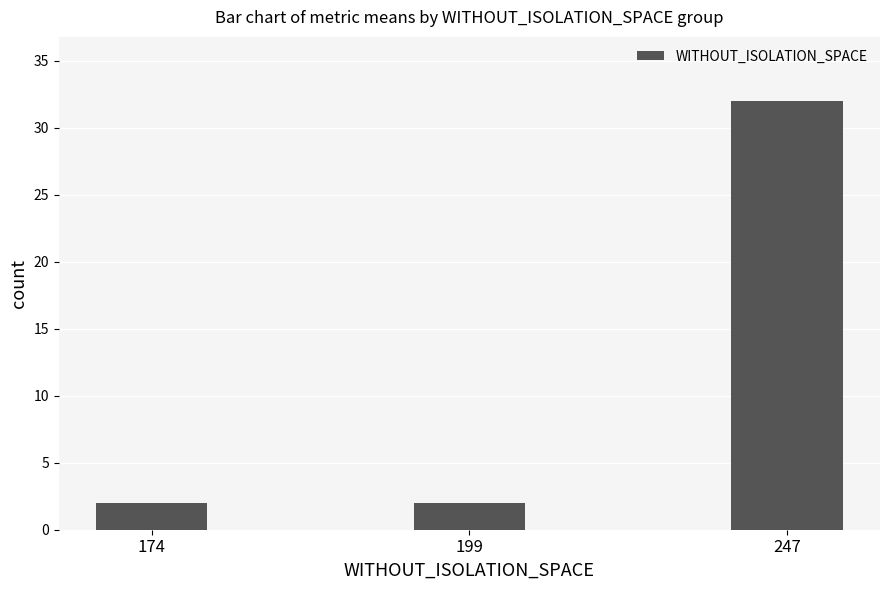

The value at 174 is 2. True or false?

True